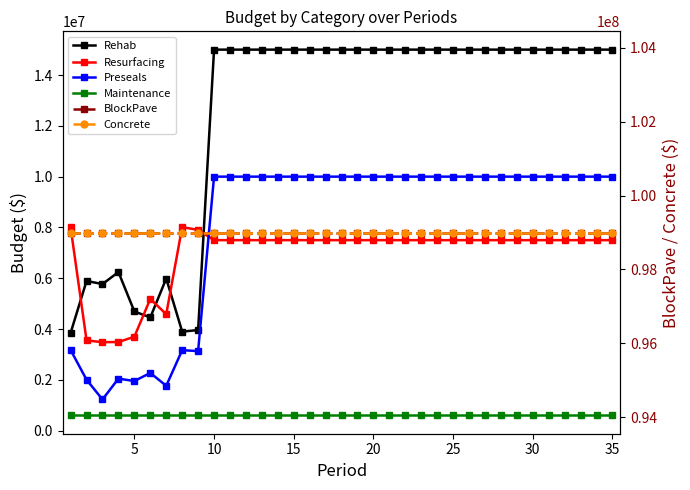

What is the average value of the BlockPave series?

99000000.0